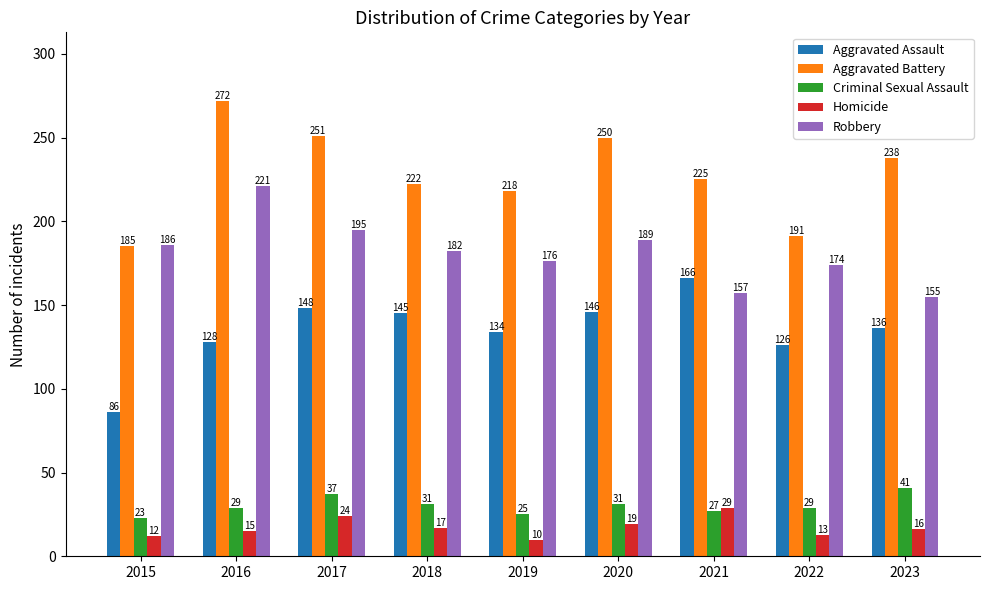

The value of Robbery at 2017 is 195. True or false?

True